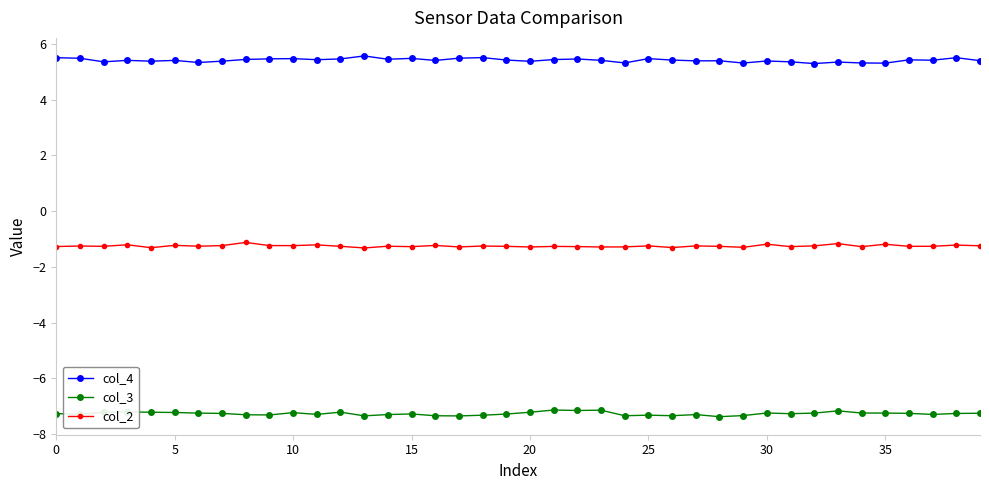

Count the col_4 values in the range 5 to 6.

40